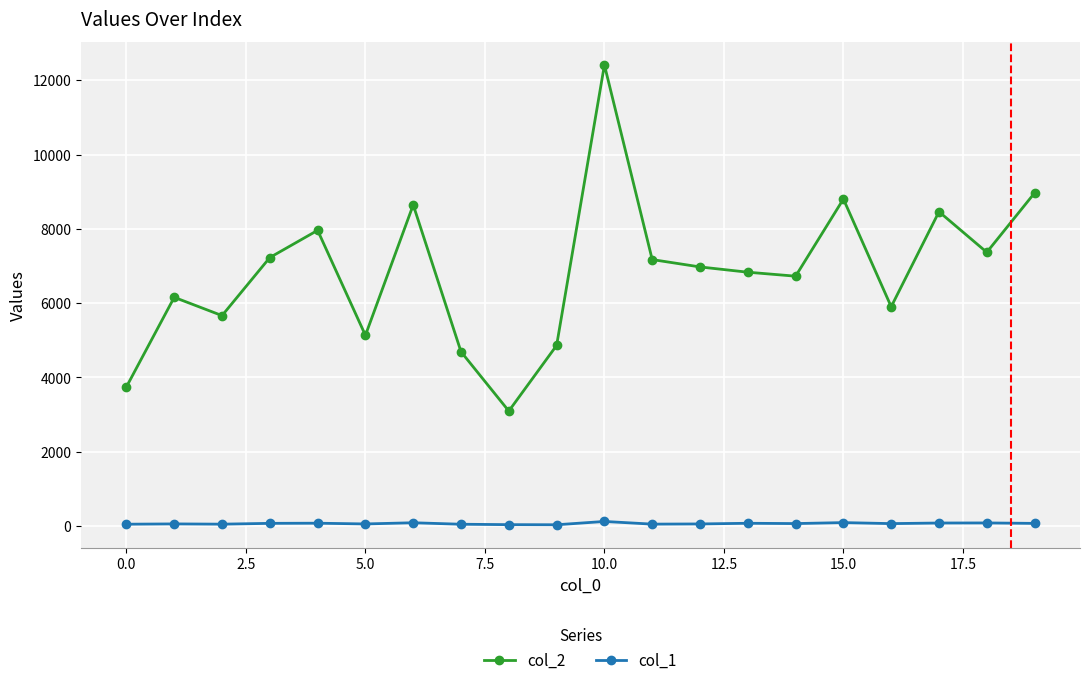

Which series has the widest spread of values?

col_2